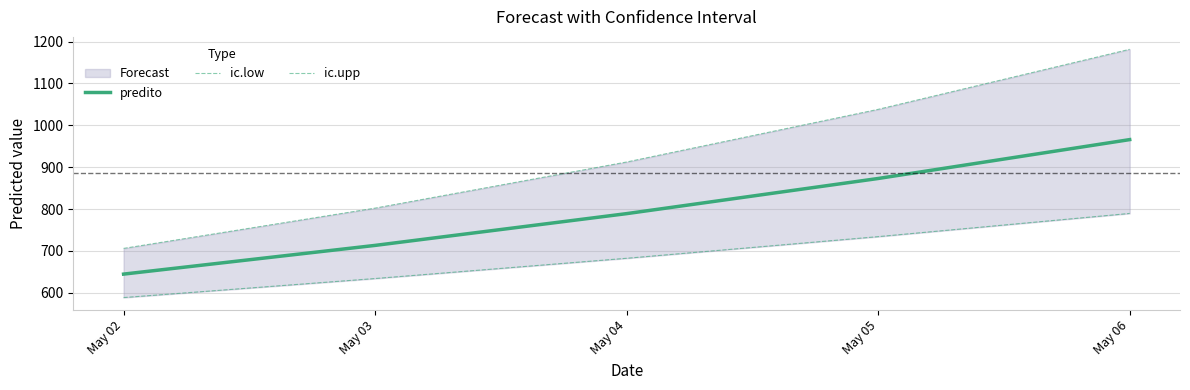

True or false: ic.upp has a value of 690.9 at May 05.

False